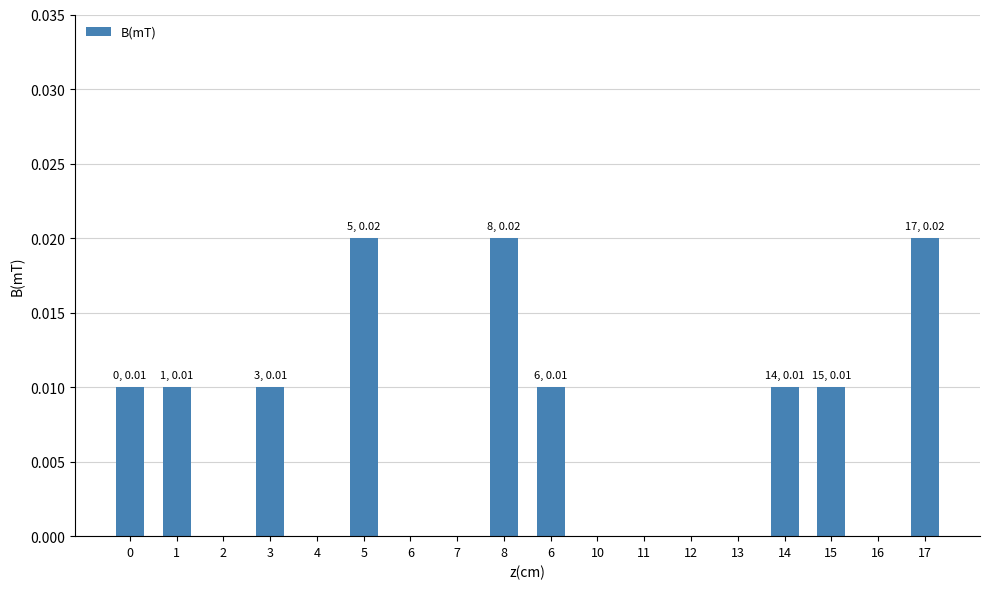

Count the values in the range 0 to 1.

18